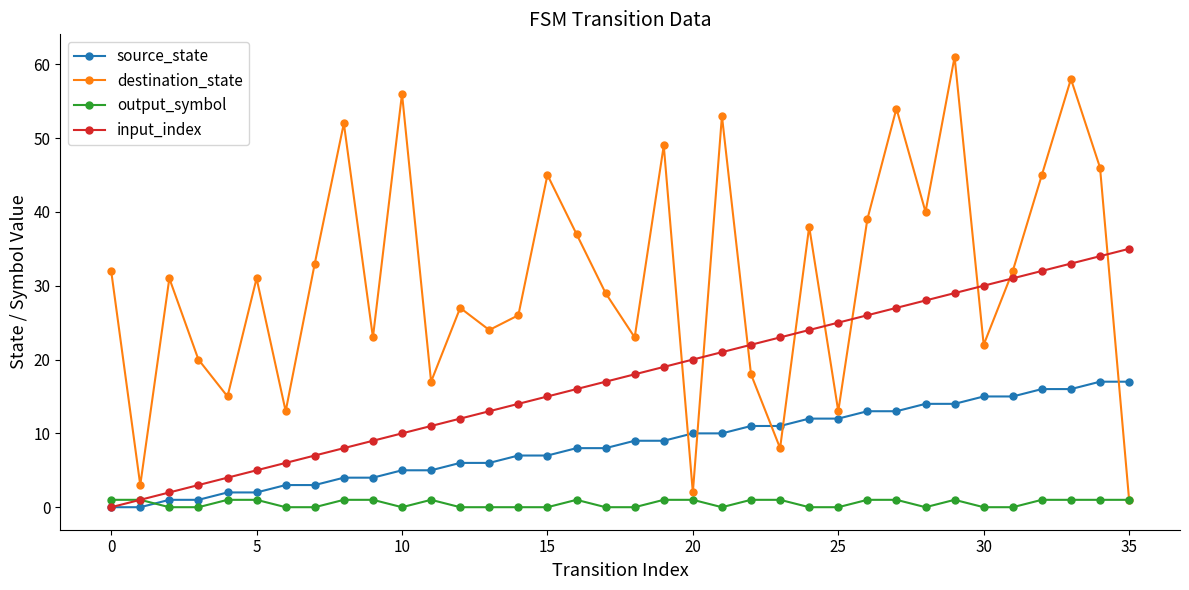

What is the value of the output_symbol point at the 35th from the left?

1